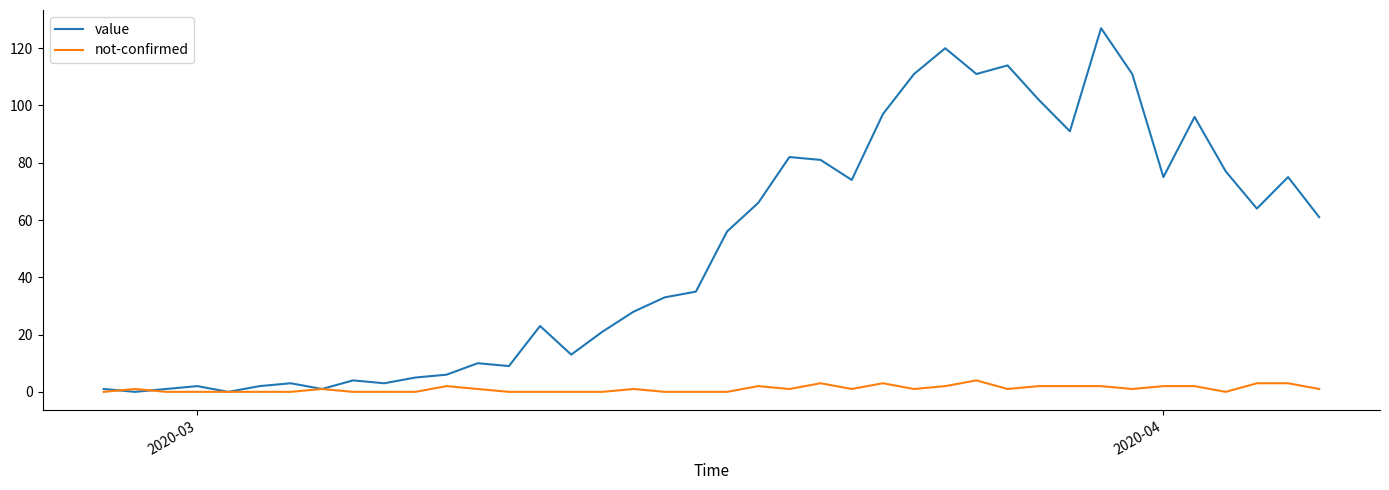

List the series in order of their overall mean, highest first.

value, not-confirmed